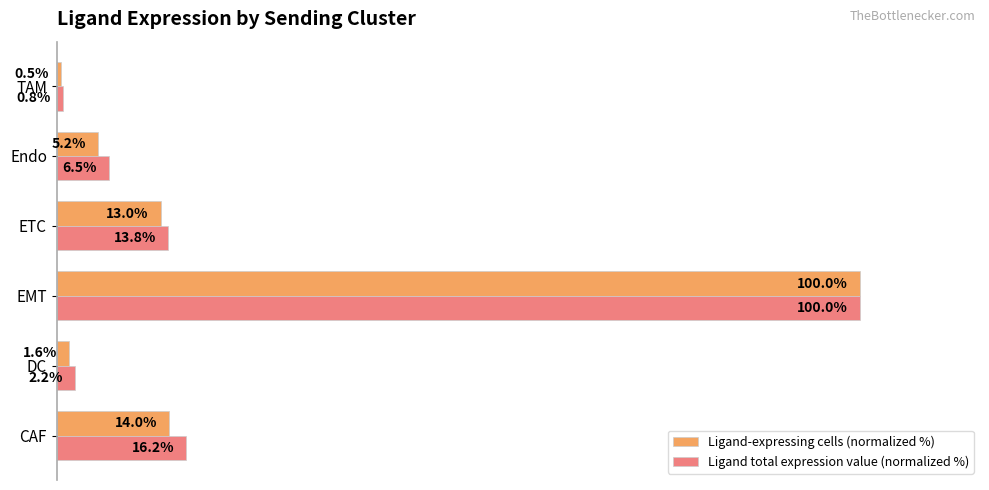

List the series in order of their overall mean, lowest first.

Ligand-expressing cells (normalized %), Ligand total expression value (normalized %)